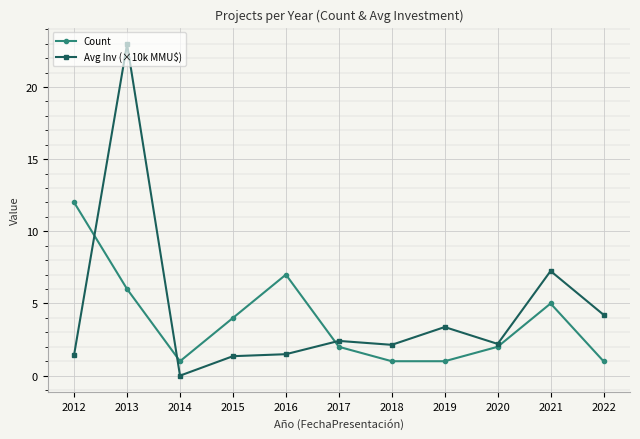

The value of Count at 2018 is 1.0. True or false?

True